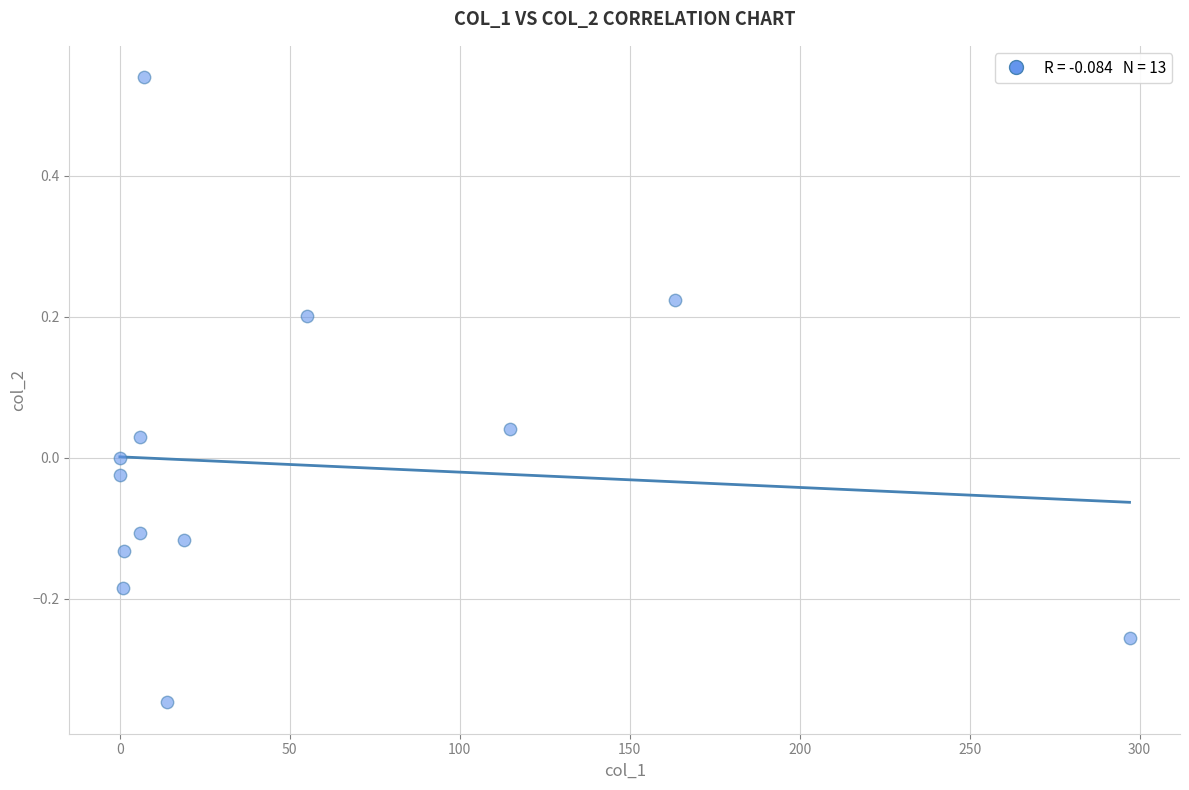

What is the range of X values (max minus min)?

297.0